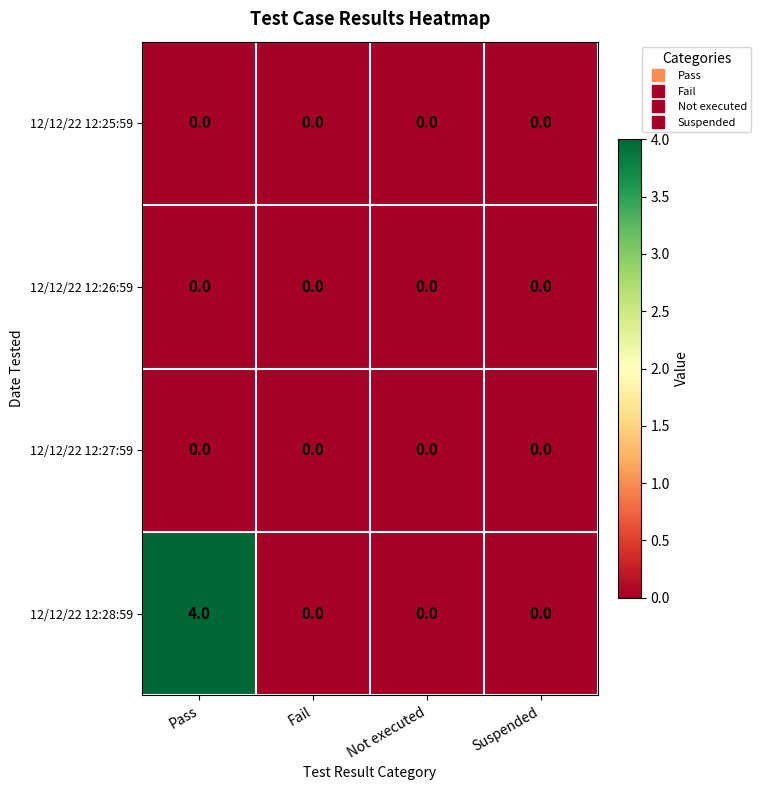

Which series changed the most between Pass and Suspended?

12/12/22 12:28:59